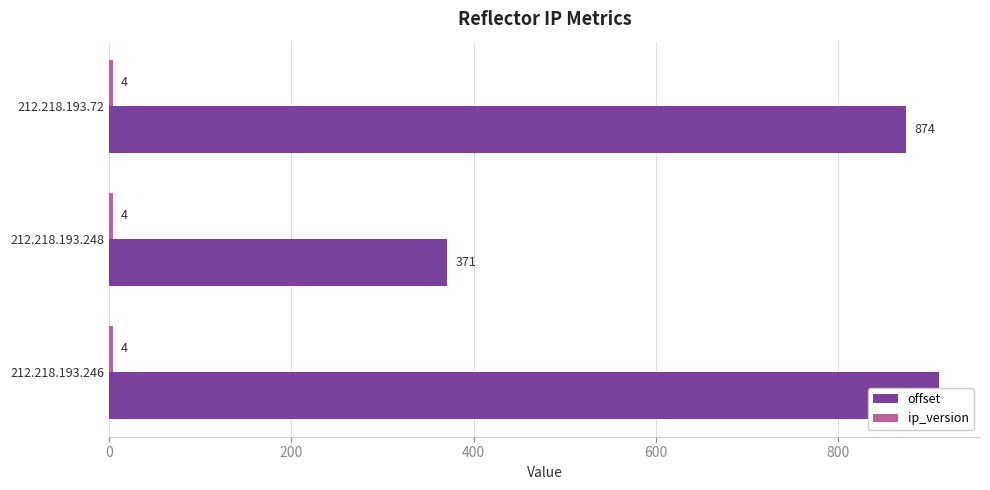

What are all the series names shown in the legend?

offset, ip_version